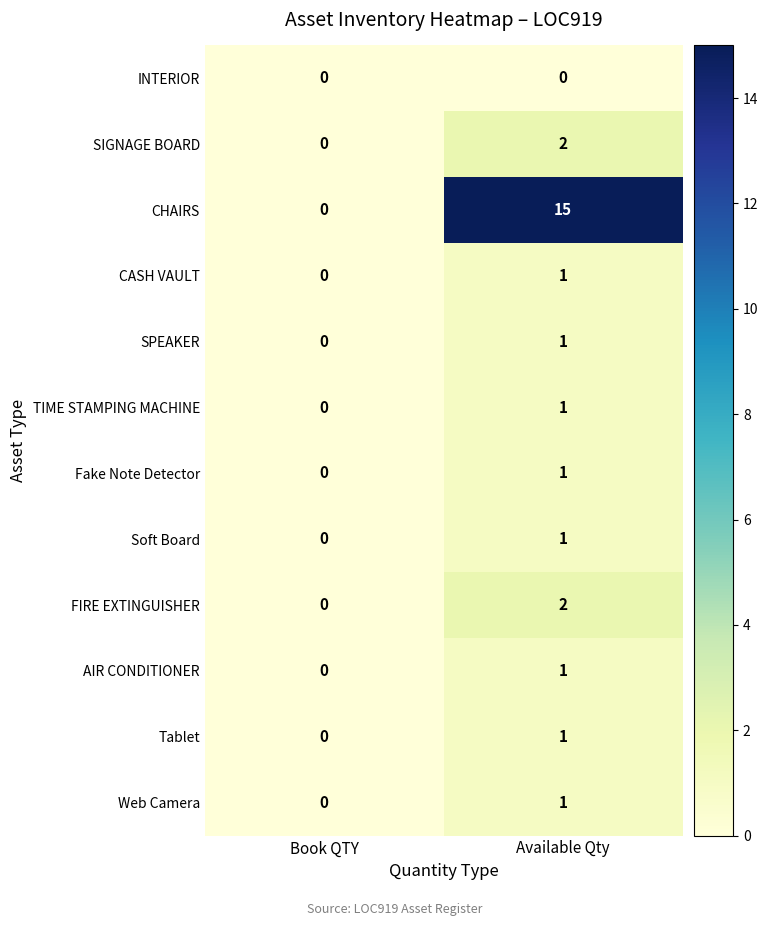

The value of SIGNAGE BOARD at Book QTY is -1. True or false?

False